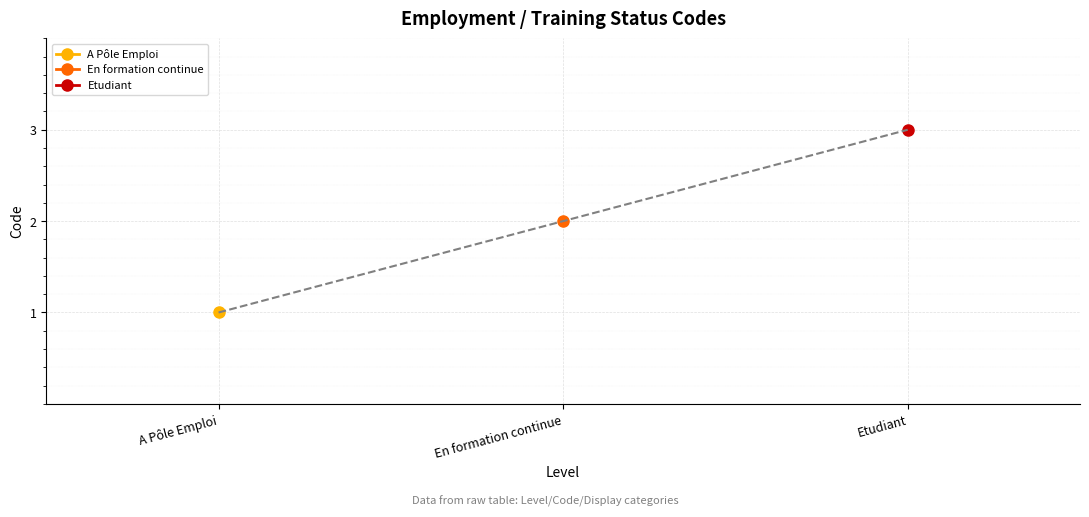

Approximately how many times larger is the value at En formation continue compared to A Pôle Emploi?

2.0